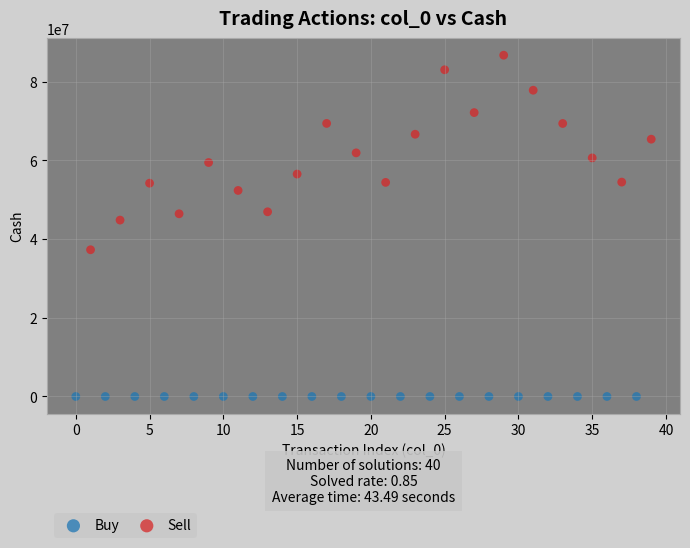

Which series reaches the maximum Y coordinate?

Sell